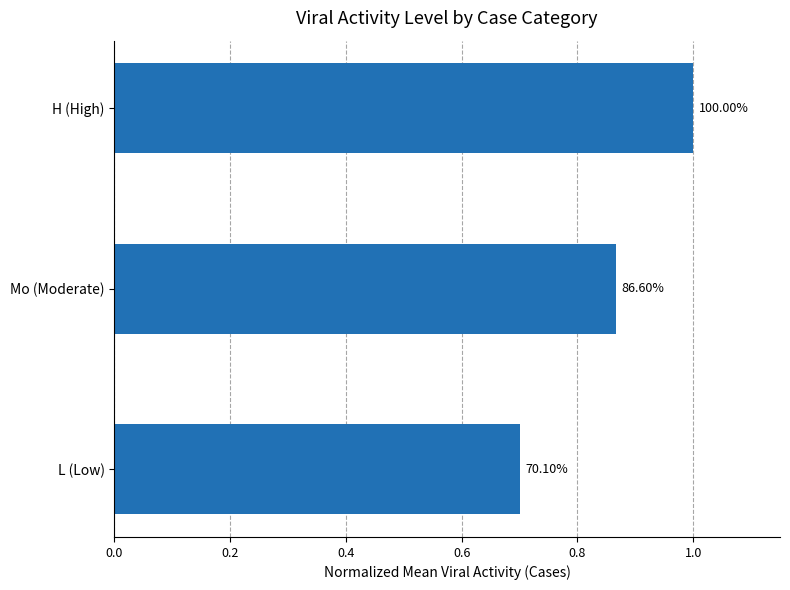

How many bars are there in total?

3